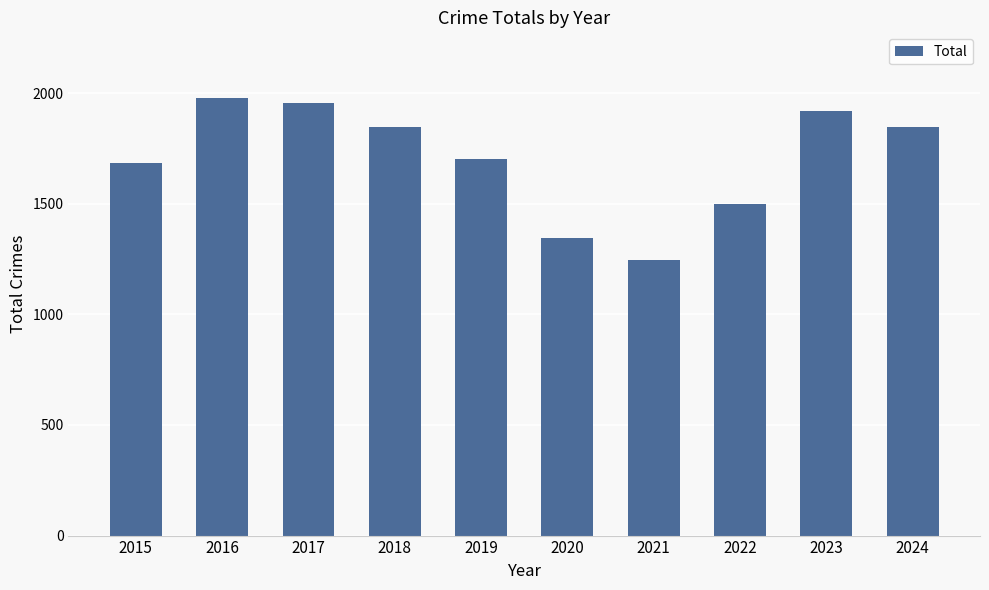

Count the number of categories in the chart.

10